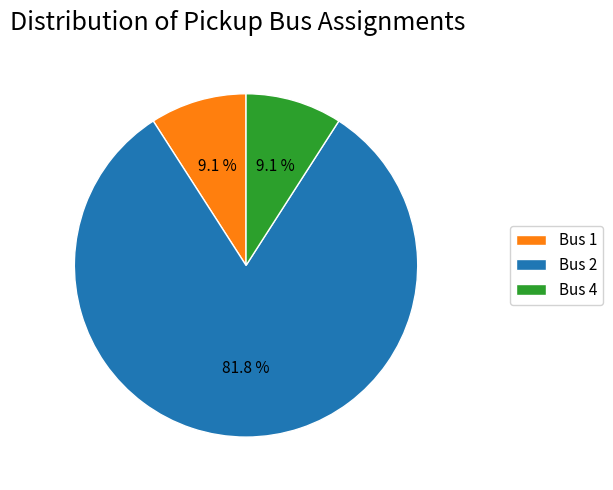

To the nearest percent, what is the difference between the Bus 2 and Bus 4 slice percentages?

73%